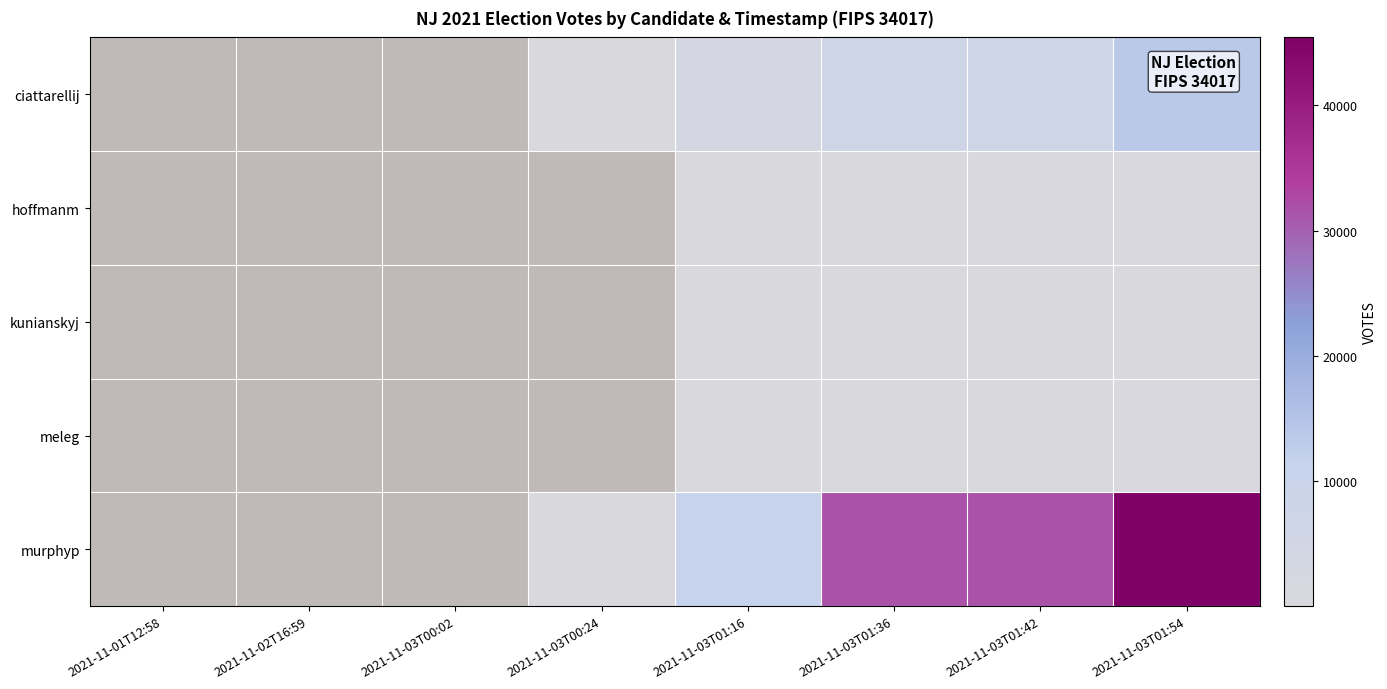

What is the difference between the ciattarellij values at 2021-11-03T00:24 and 2021-11-03T01:36?

6715.0